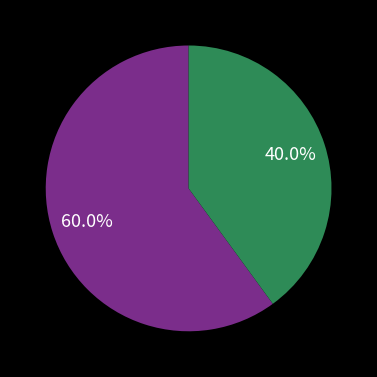

Is there any slice that represents more than half of the pie?

Yes